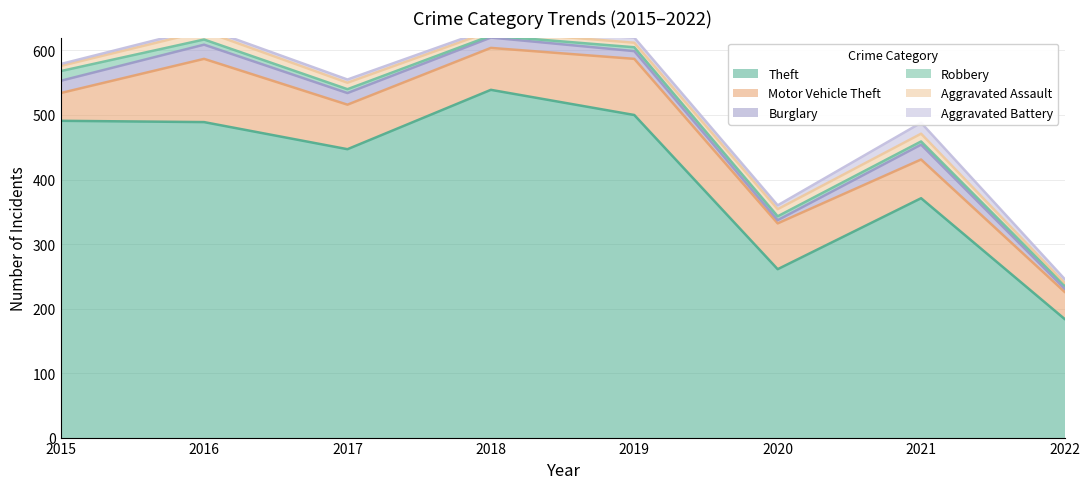

Is it true that Theft equals 156 at 2016?

False